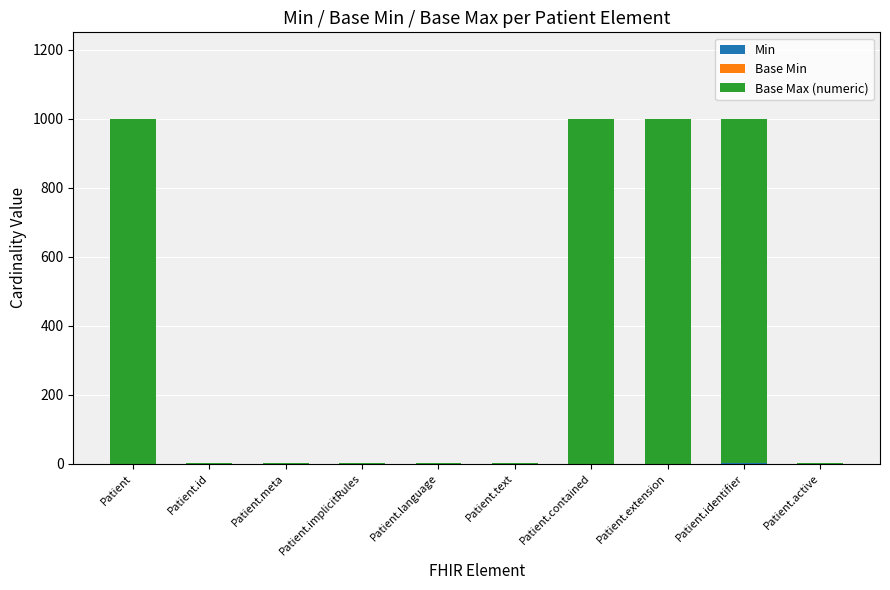

What is the total value across all series at Patient.extension?

999